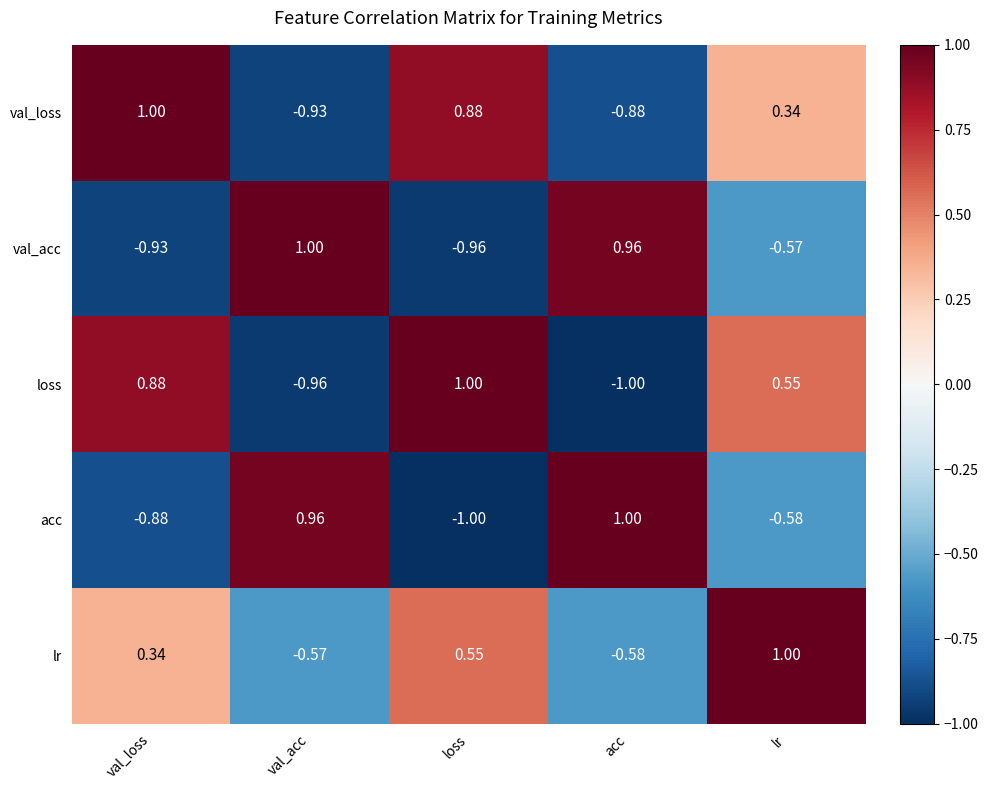

At which label does val_acc first exceed 0?

val_acc